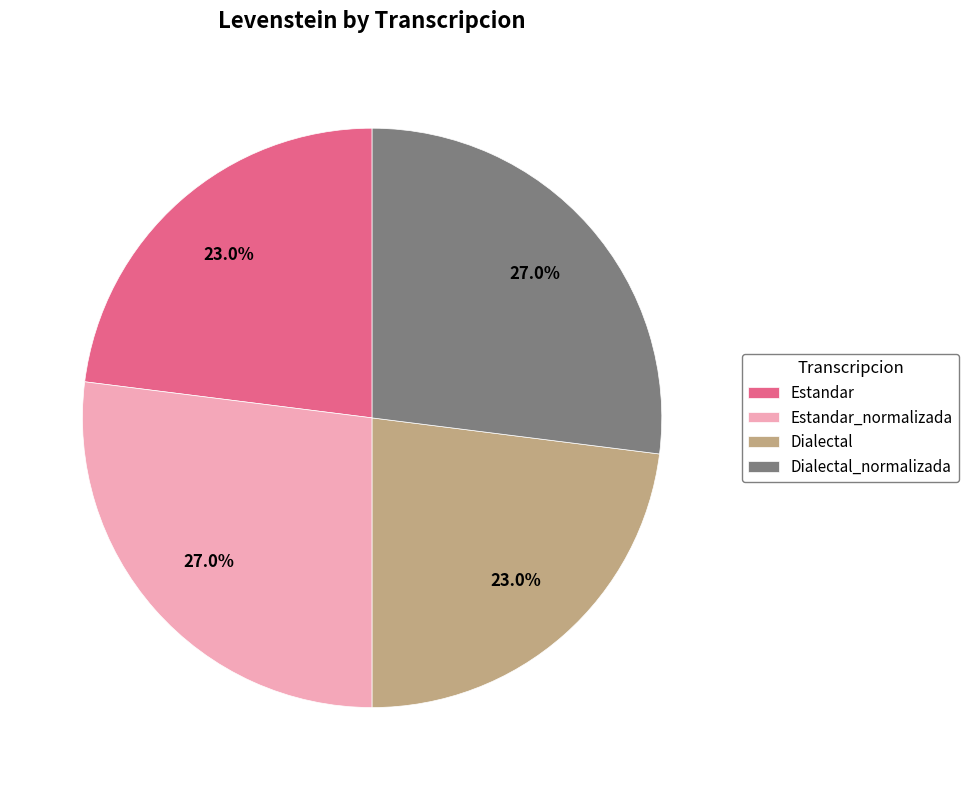

To the nearest percent, what is the average slice percentage?

25%